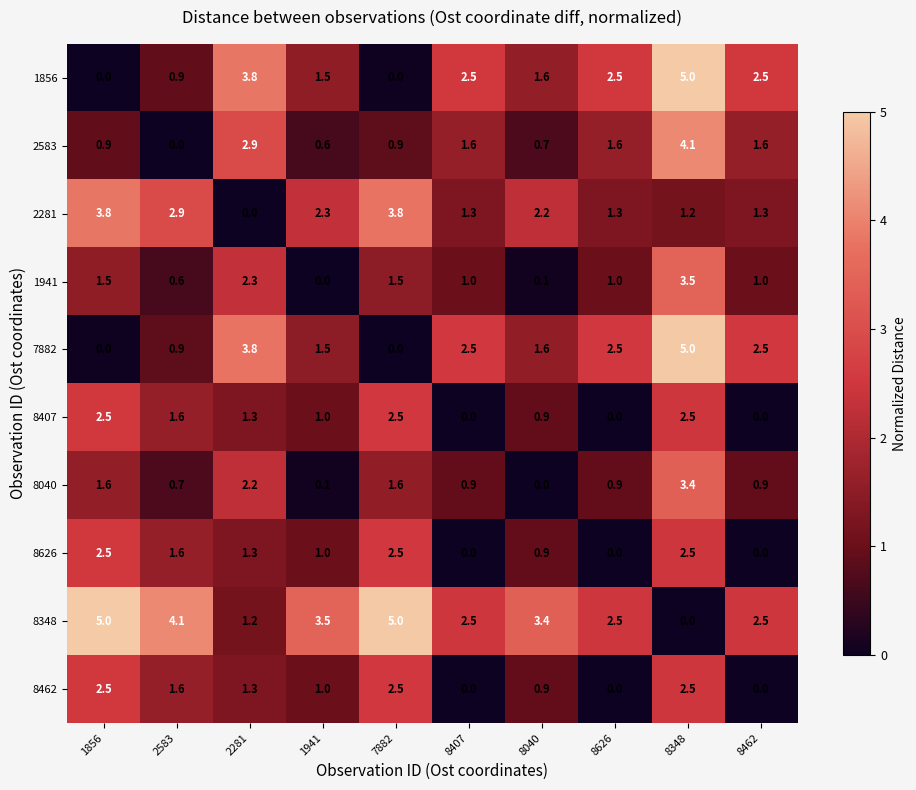

What is the difference between the second highest and minimum values in the 2583 series?

2.9